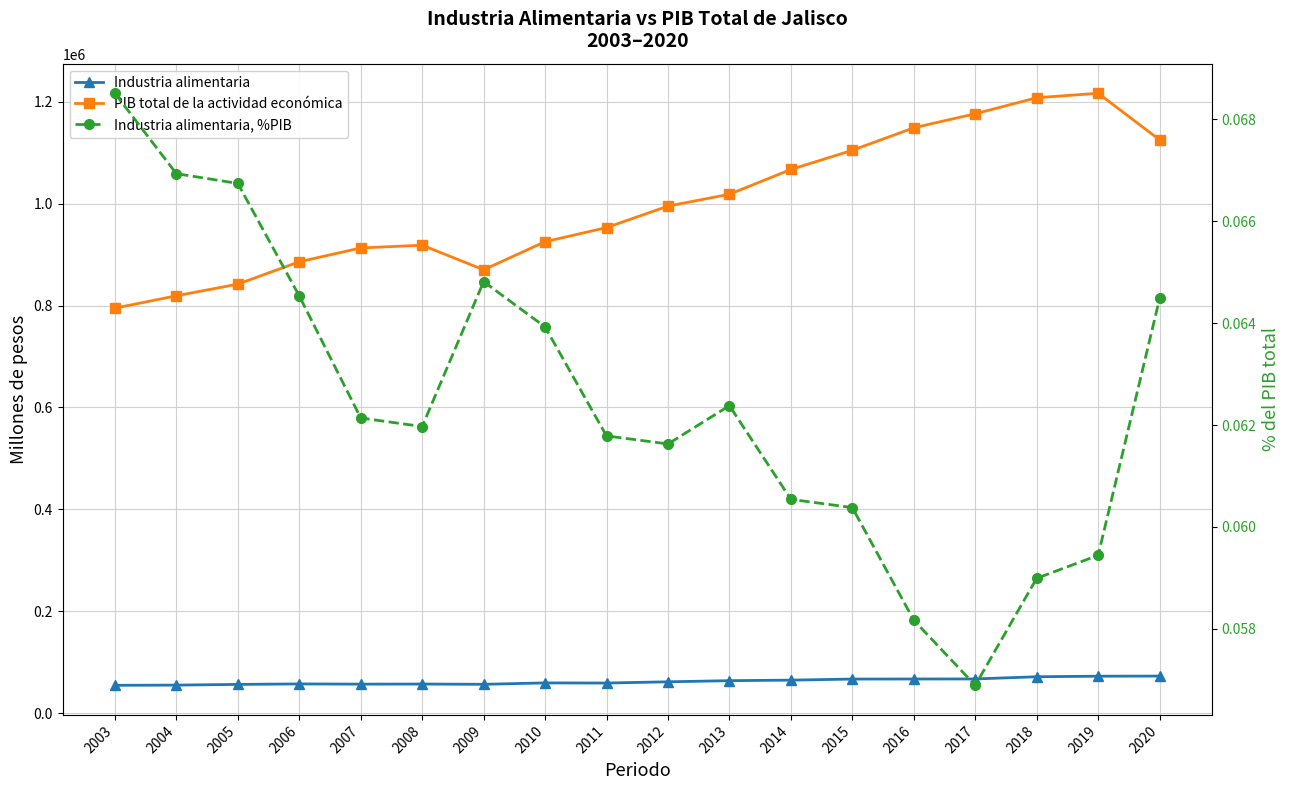

What is the sum of the Industria alimentaria values at 2003 and 2007?

111205.5